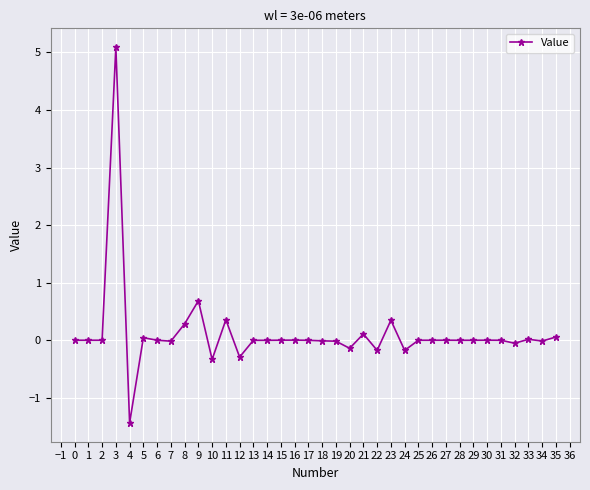

At which label is the value closest to 1?

9